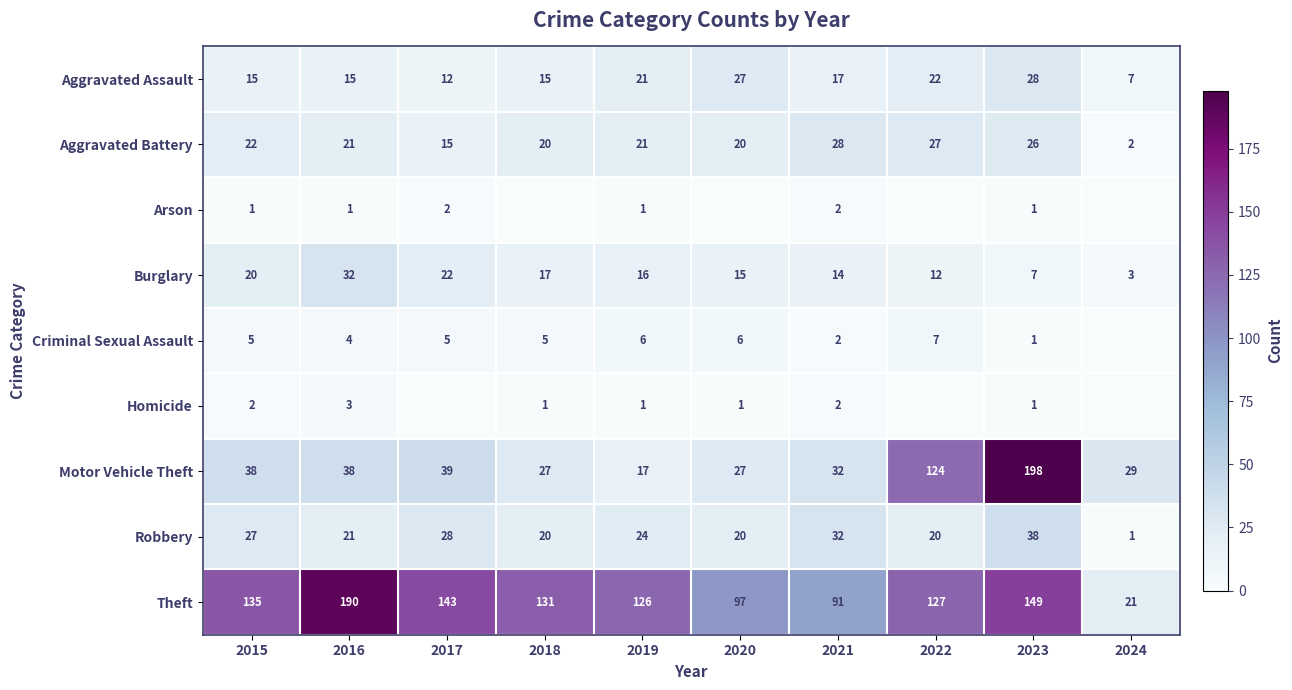

Which series changed the most between 2015 and 2016?

Theft